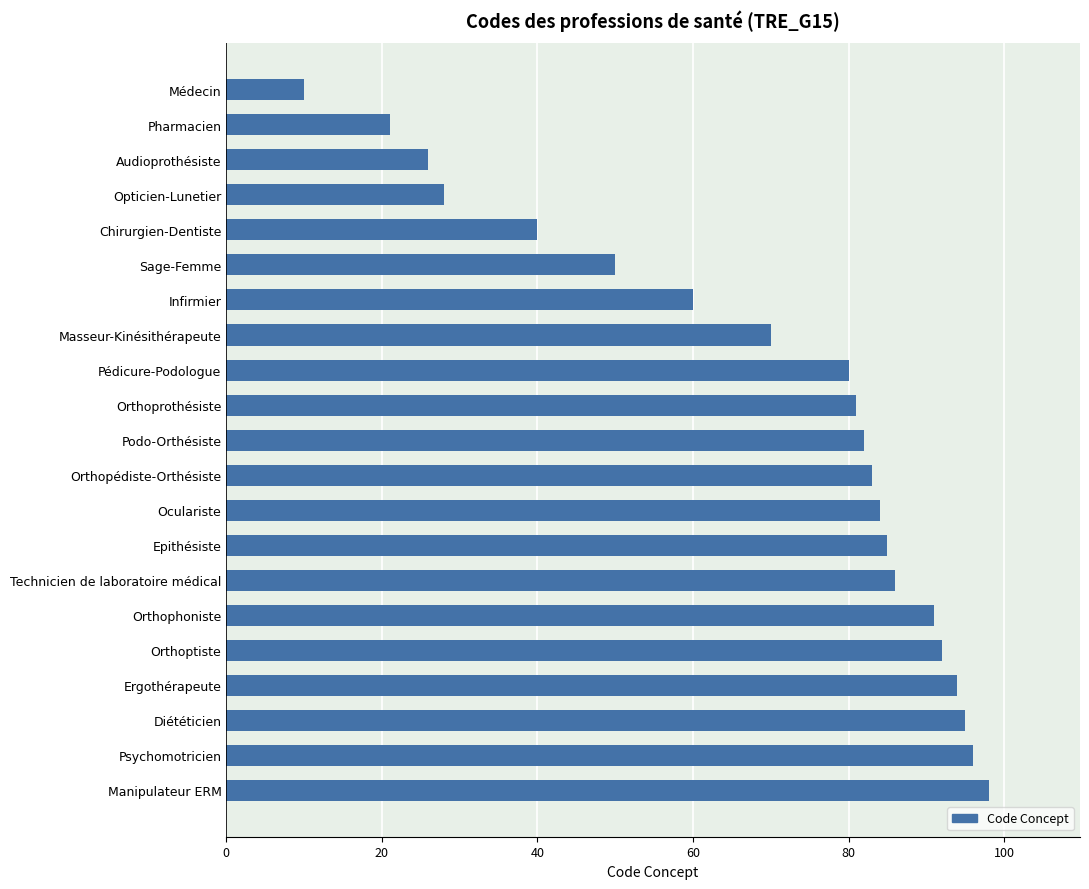

What position from the bottom is Pédicure-Podologue?

13